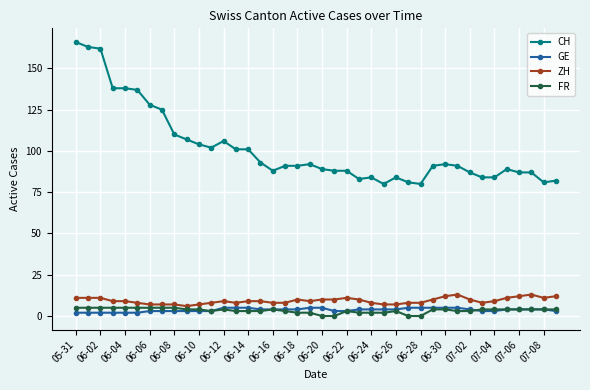

What is the maximum value shown in the chart?

166